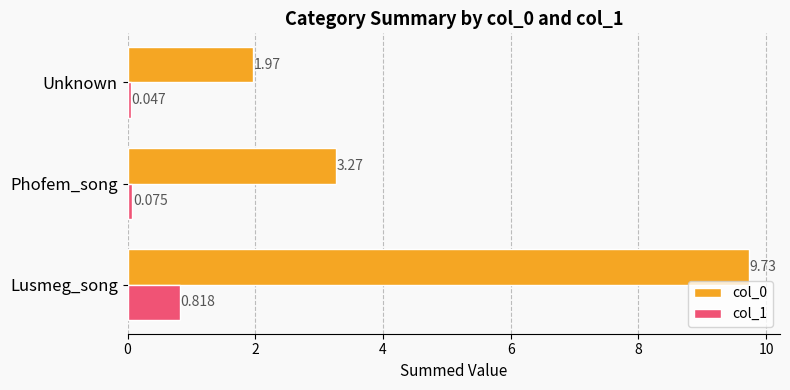

List the labels in order of col_0 value, largest first.

Lusmeg_song, Phofem_song, Unknown